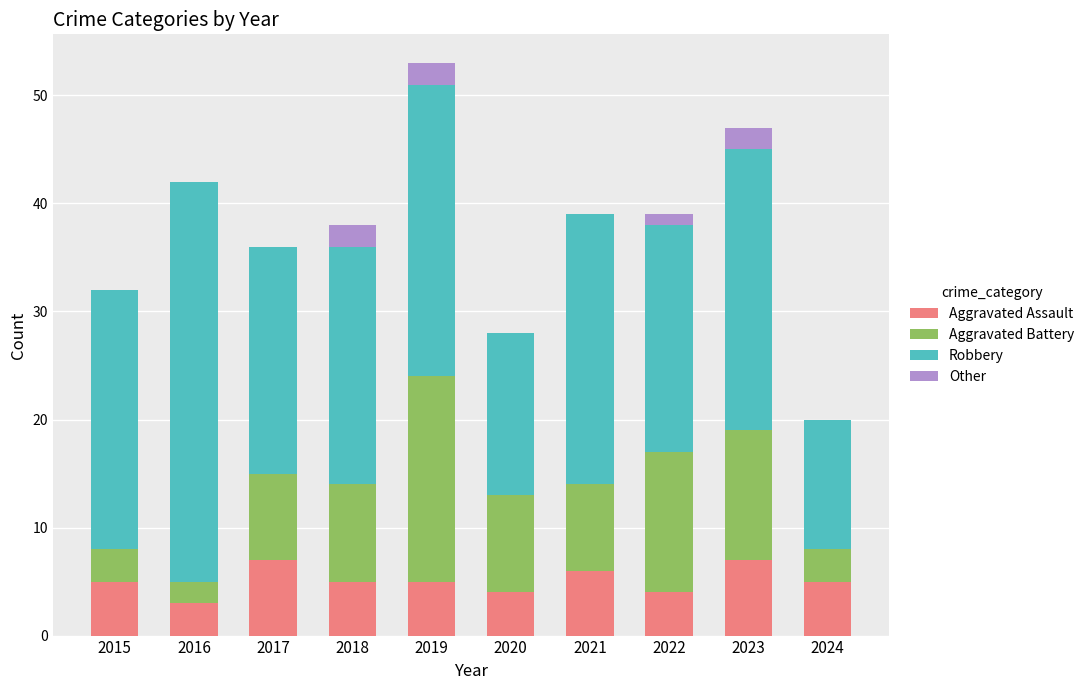

At which category is the sum across all series the highest?

2019